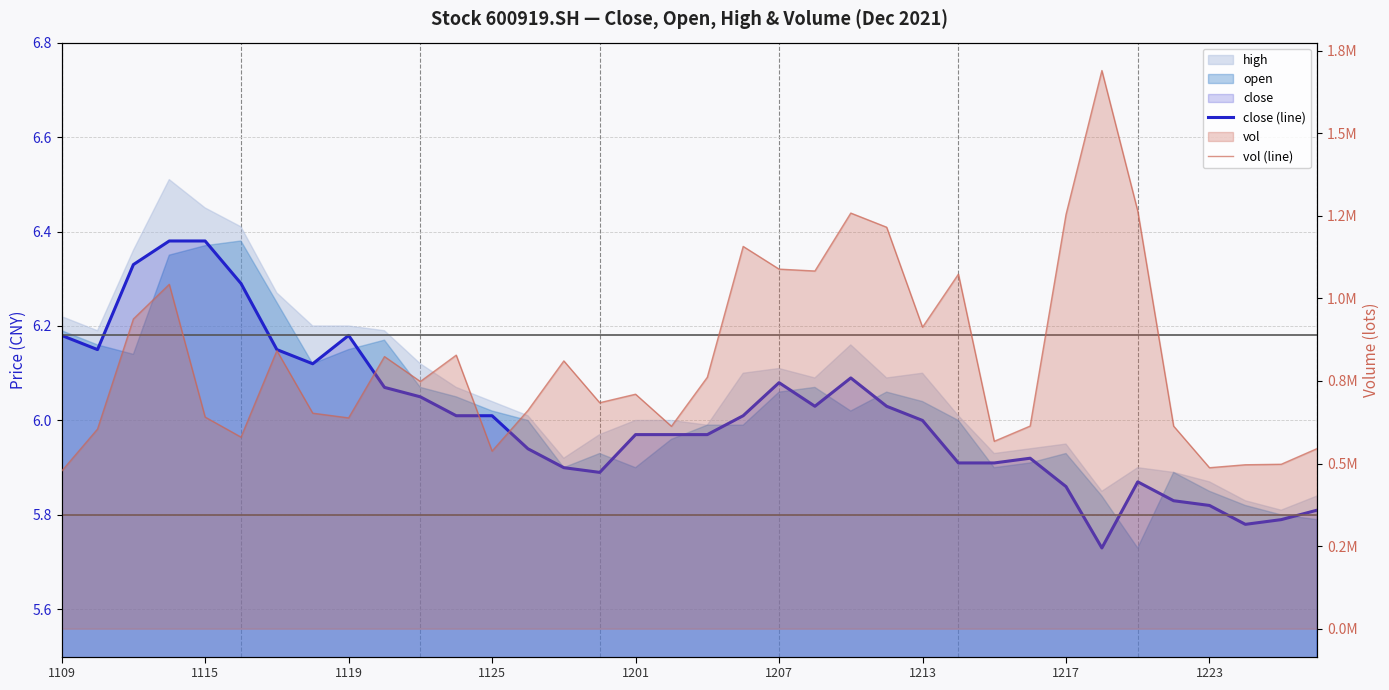

What is the difference between the close (line) values at 29 and 12?

0.3